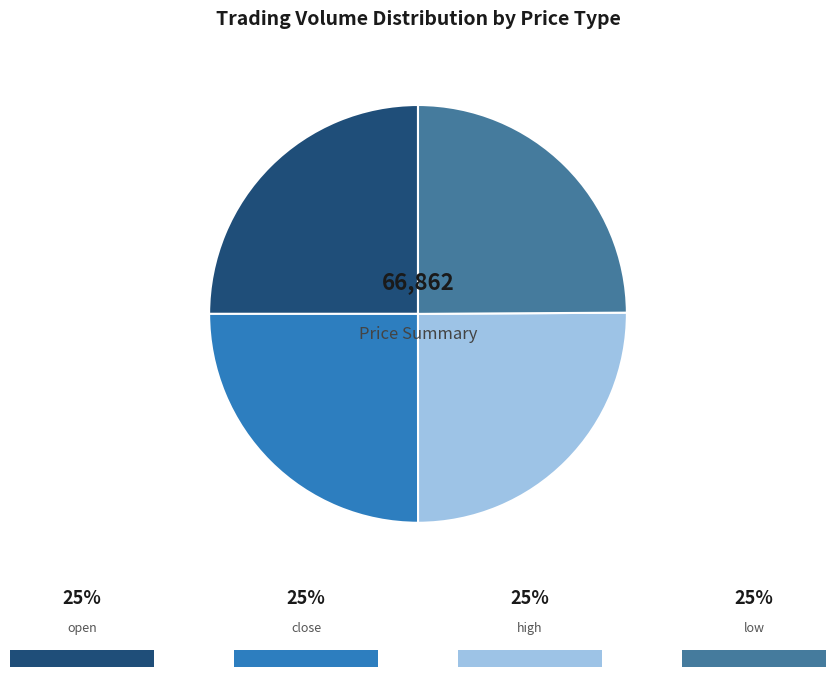

Is there a majority slice in this chart?

No